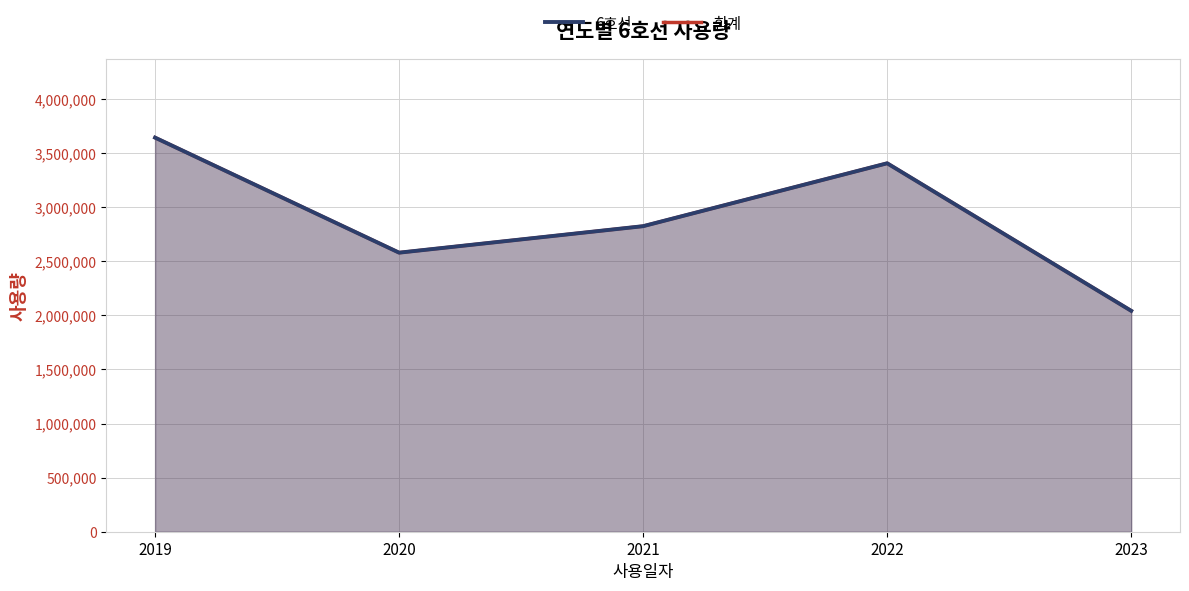

True or false: there are more than 2 points higher than both neighbors.

False